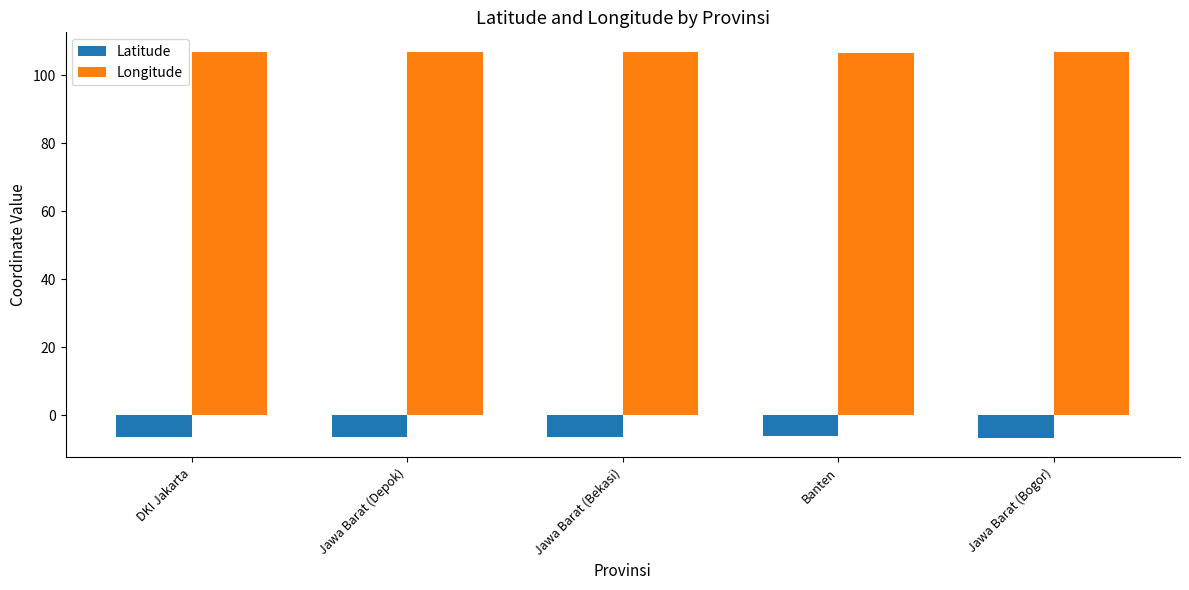

What is the label of the 1st bar from the right?

Jawa Barat (Bogor)